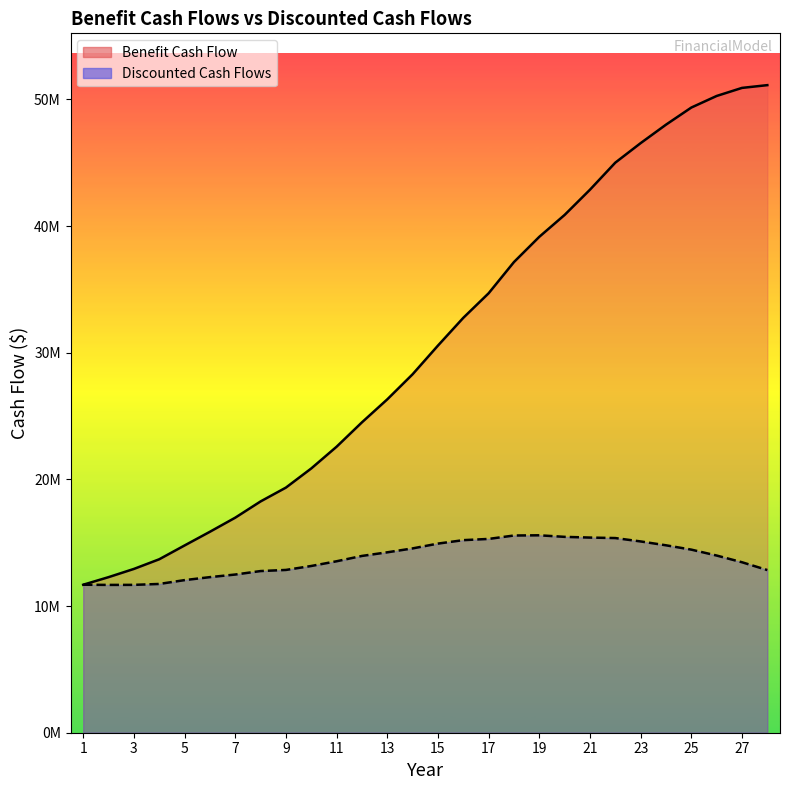

The Discounted Cash Flows series shows 4343212.7 at 2. True or false?

False